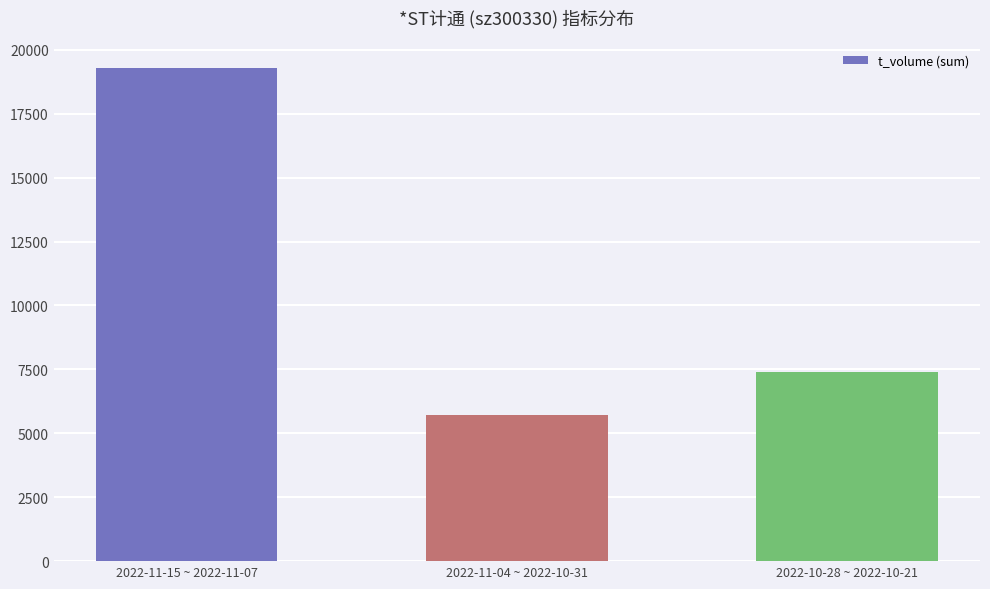

Reading right to left, list all the values displayed in this chart.

2022-10-28 ~ 2022-10-21=7415	2022-11-04 ~ 2022-10-31=5709	2022-11-15 ~ 2022-11-07=19300